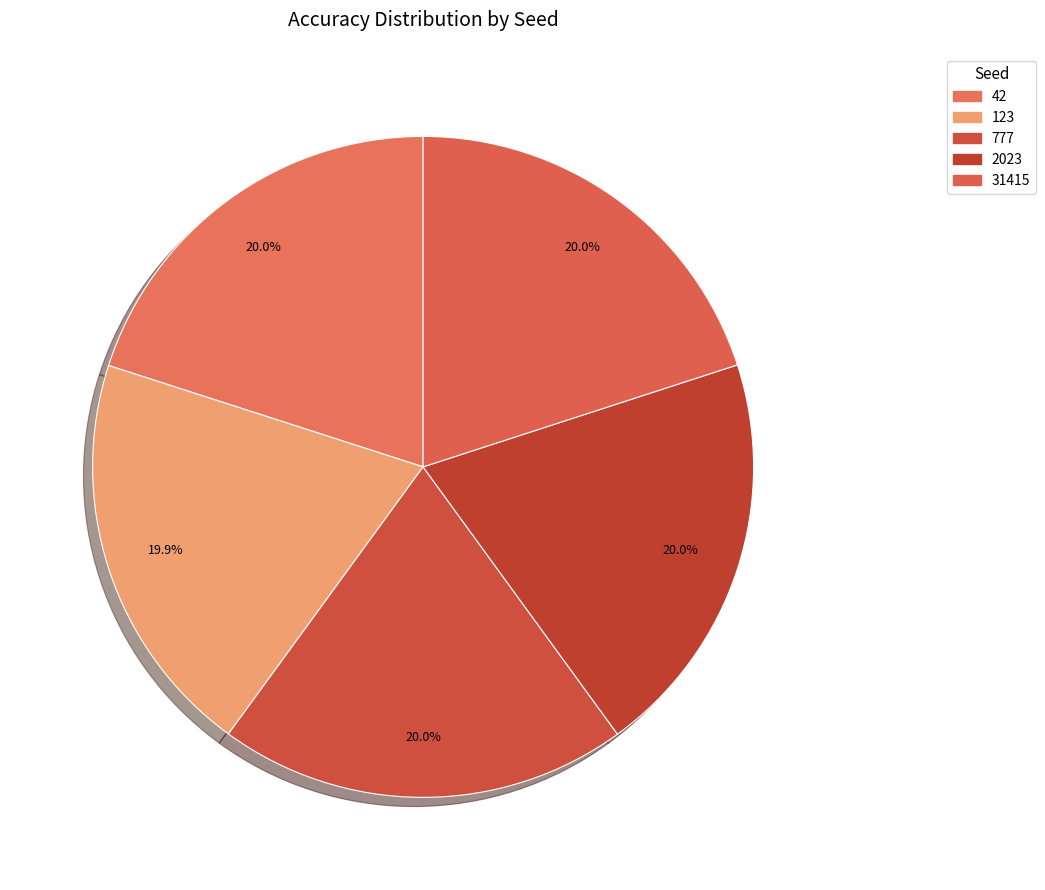

Which has a higher value, 2023 or 777?

777